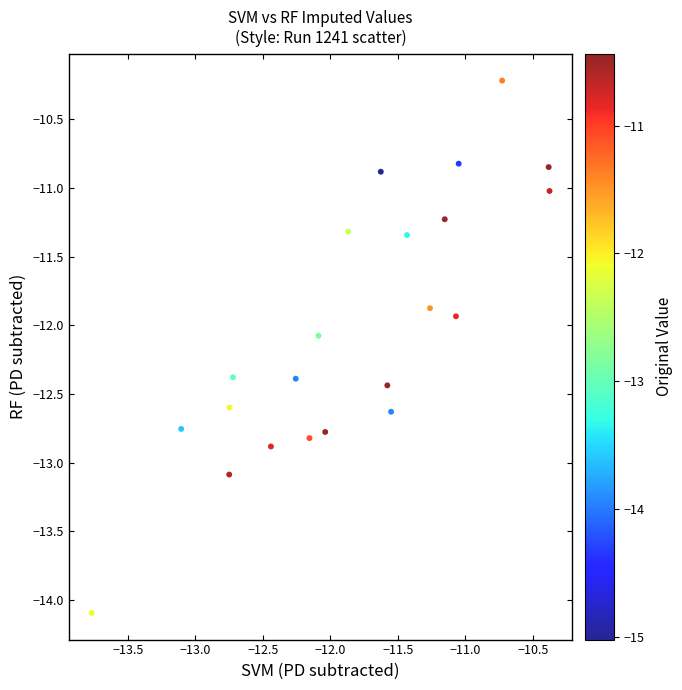

What is the range of Y values (max minus min)?

3.9